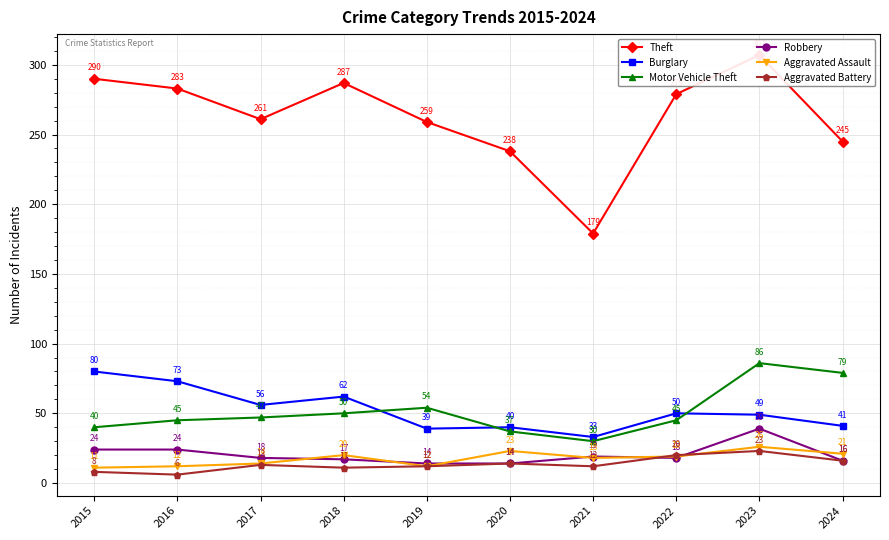

What is the sum of all Motor Vehicle Theft values?

513